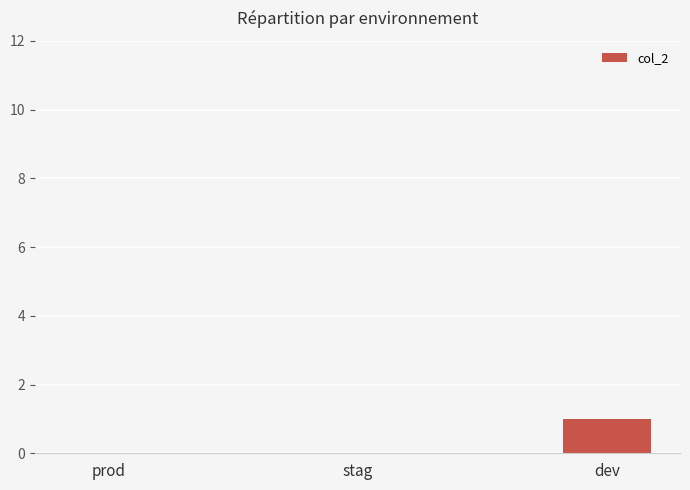

How many series are shown in this chart?

1